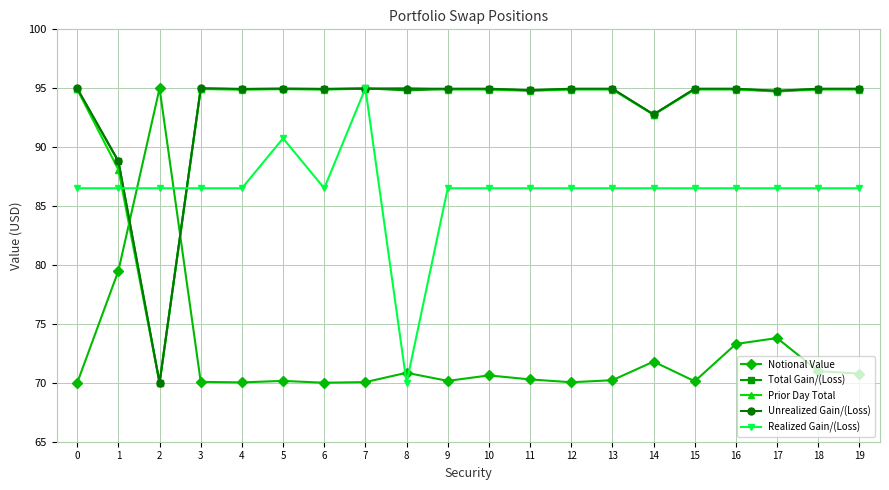

Which category has the lowest value in the Realized Gain/(Loss) series?

8